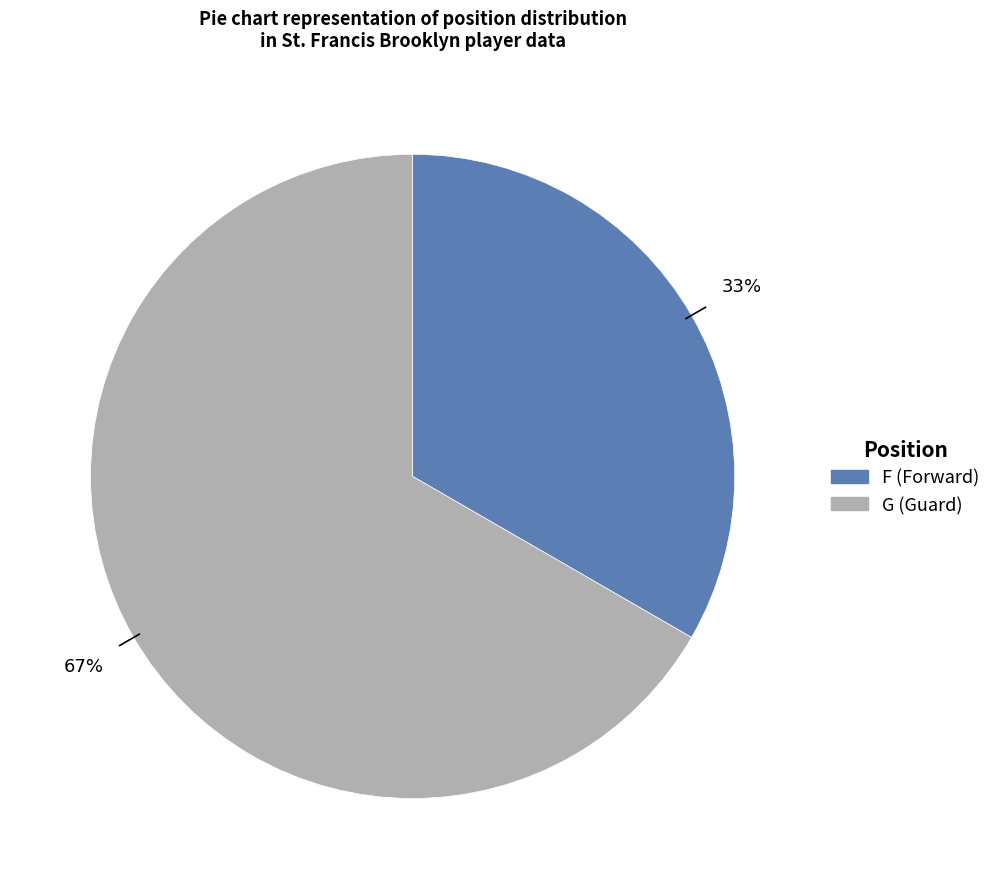

Between G and F, which is larger?

G